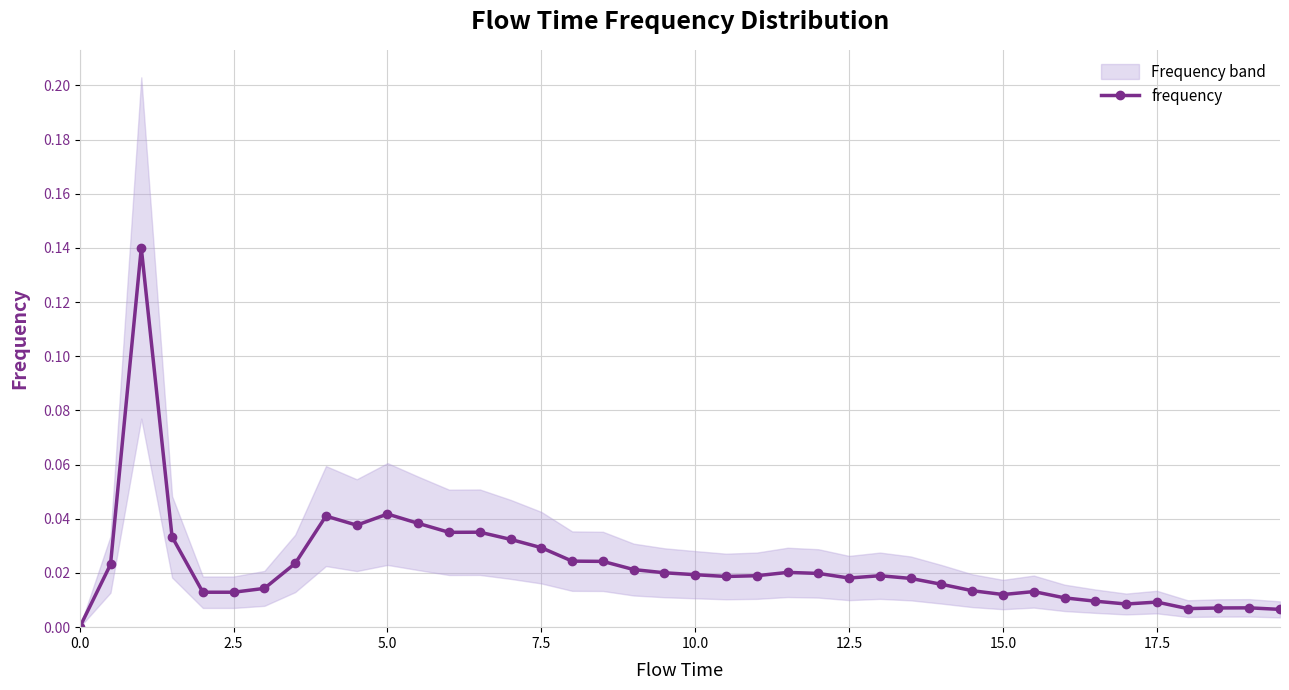

True or false: frequency has a value of 0.1 at 0.0.

False